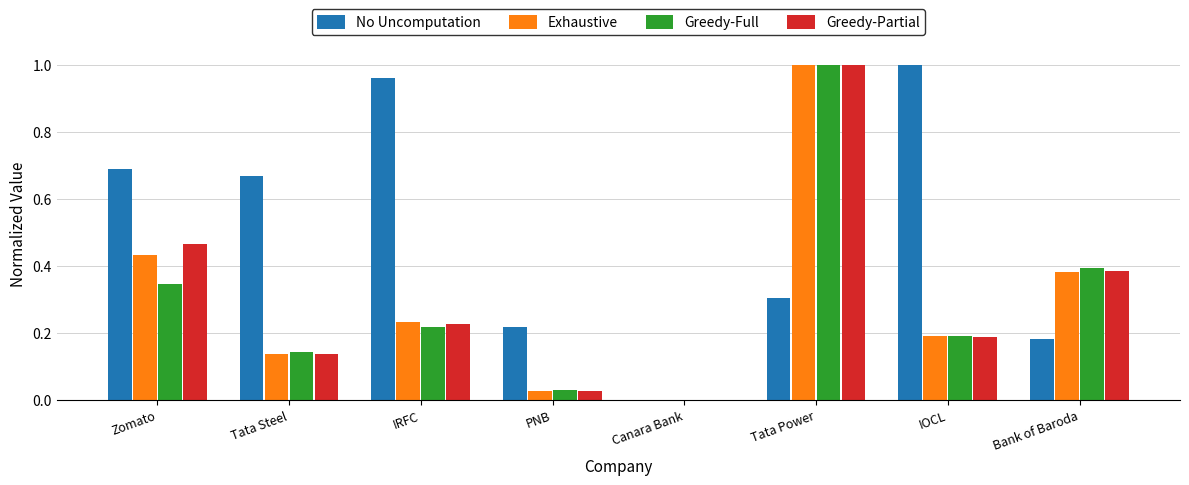

Is it true that No Uncomputation equals 0.2 at Bank of Baroda?

True